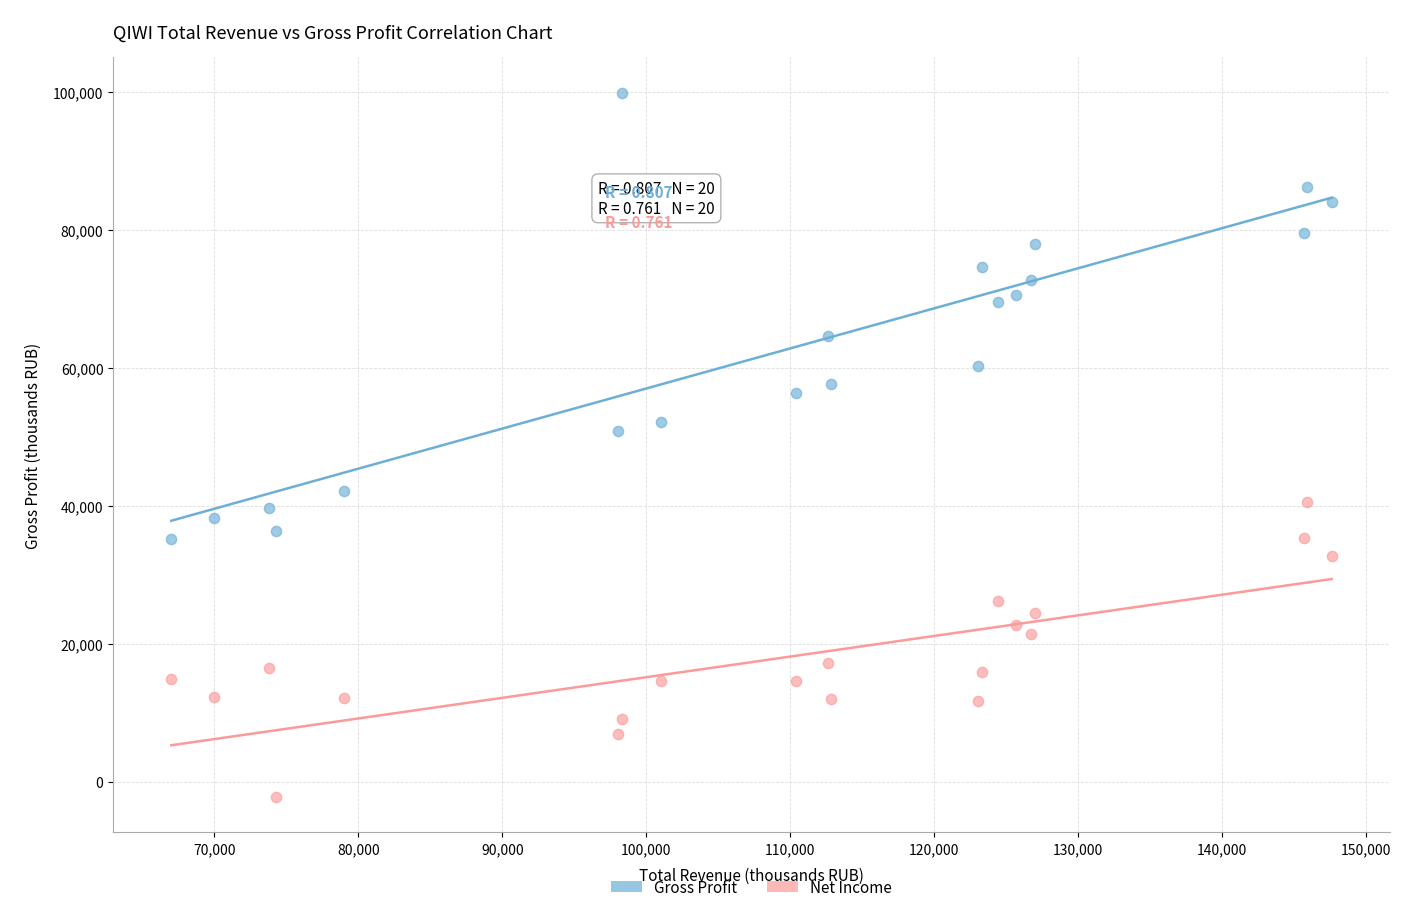

What are all the series names shown in the legend?

Gross Profit, Net Income